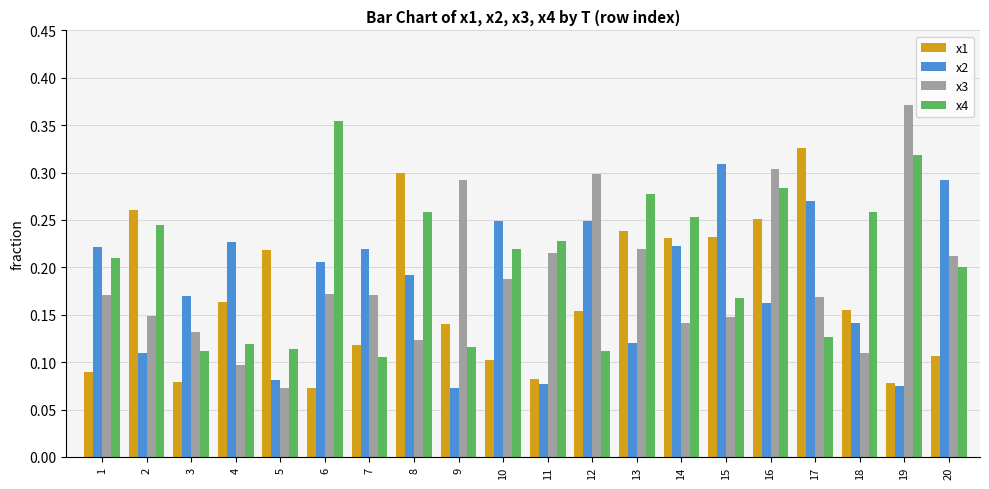

Is it true that x2 equals 0.3 at 20?

True